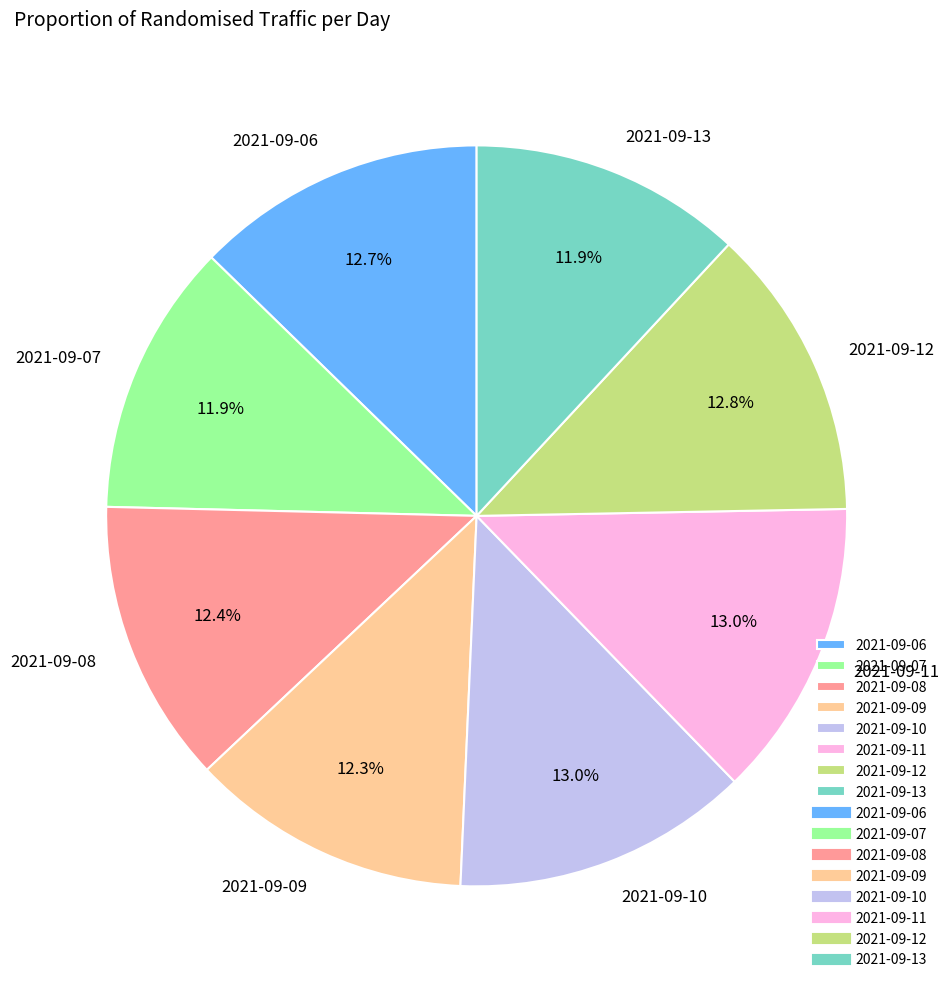

Count the number of slices in the pie.

8